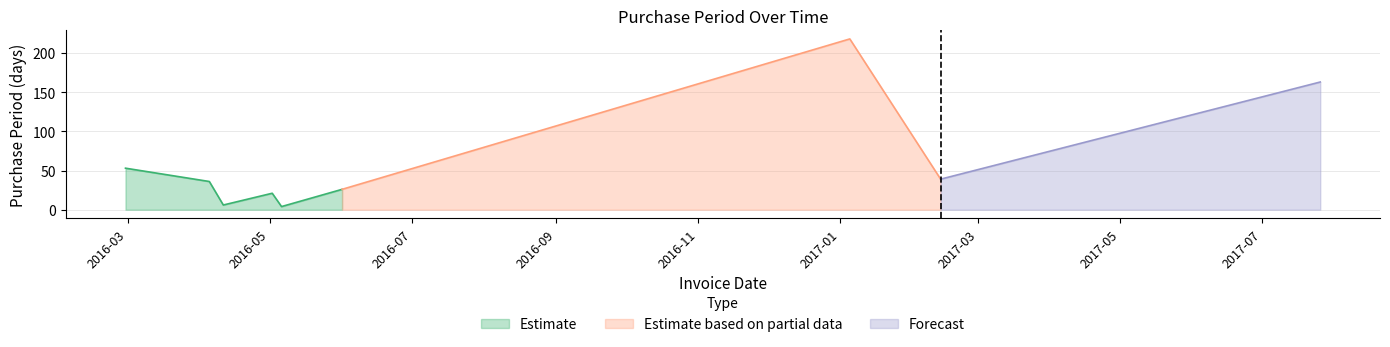

What is the sum of all values?

566